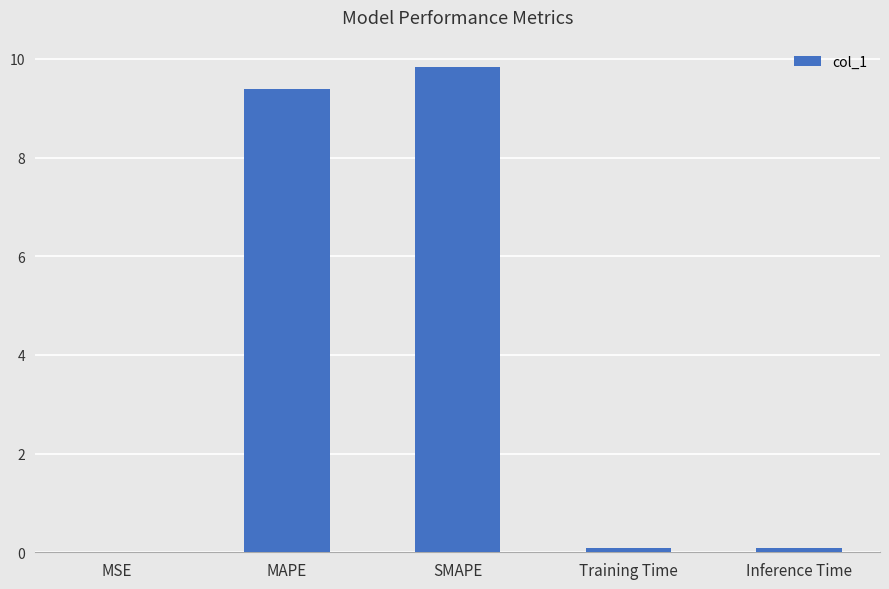

At which category does the chart reach its peak across all series?

SMAPE